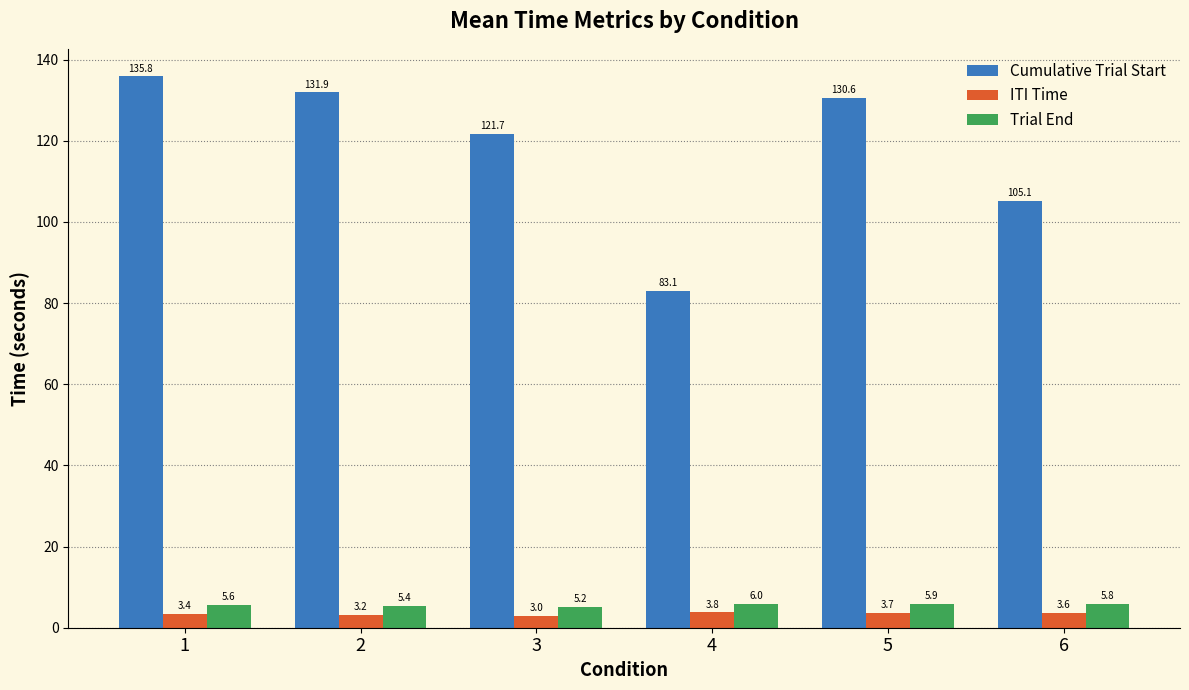

What is the value of the ITI Time bar at the 5th from the left?

3.7